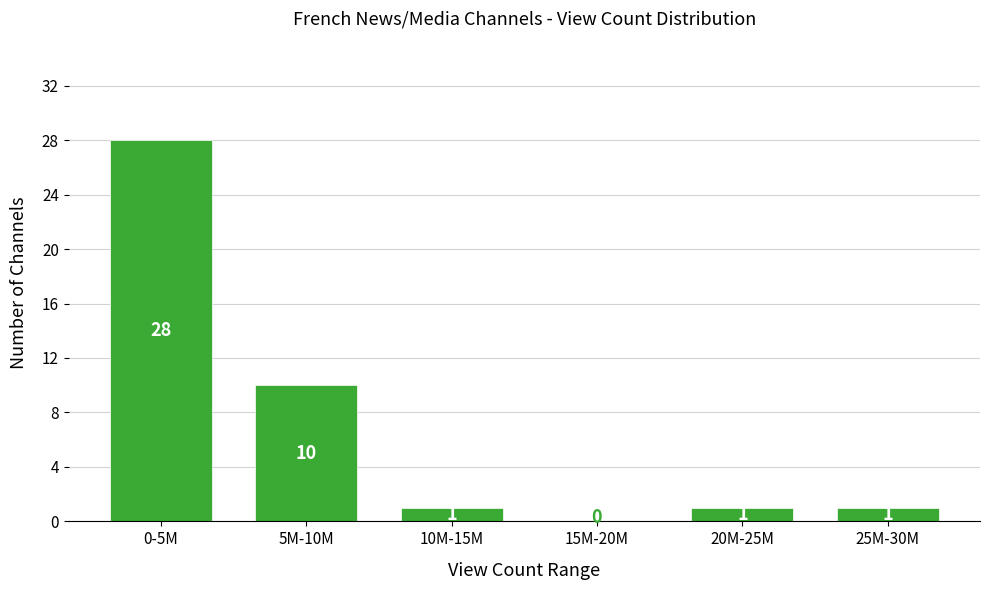

Reading left to right, extract all data points from this chart.

0-5M=28	5M-10M=10	10M-15M=1	15M-20M=0	20M-25M=1	25M-30M=1